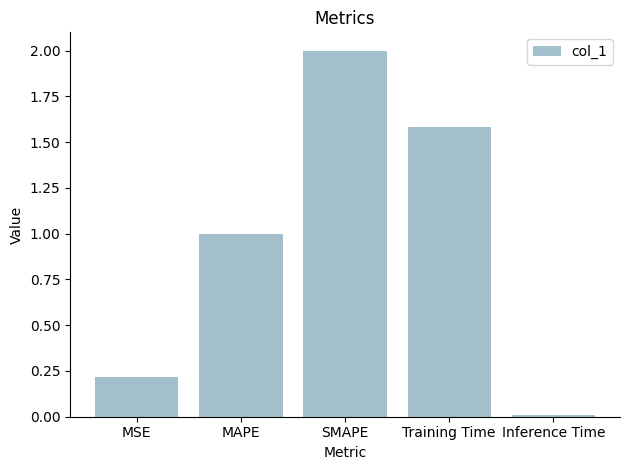

What position from the left is Training Time?

4